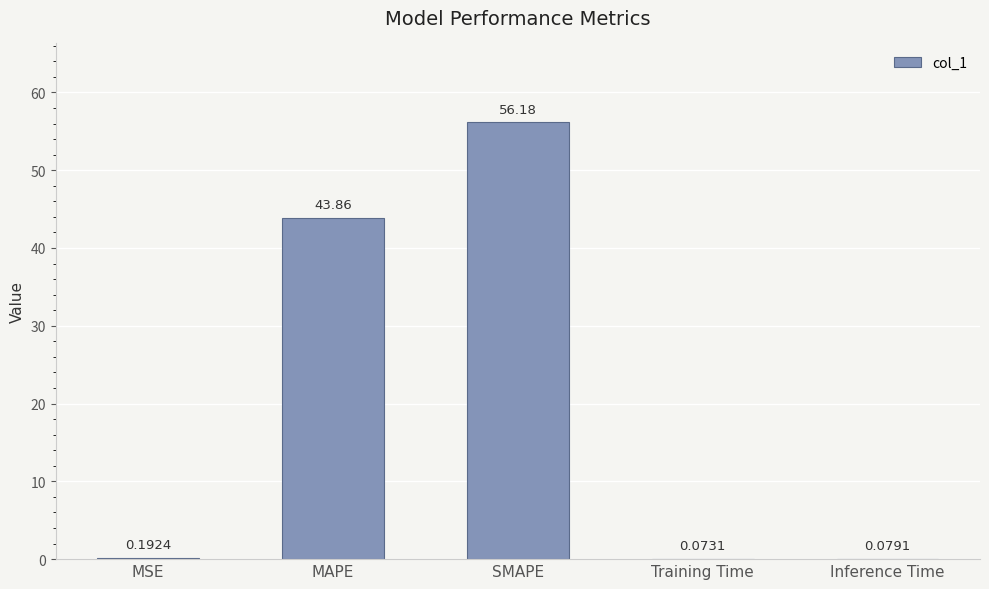

What is the ratio of the value at SMAPE to the value at MAPE?

1.3